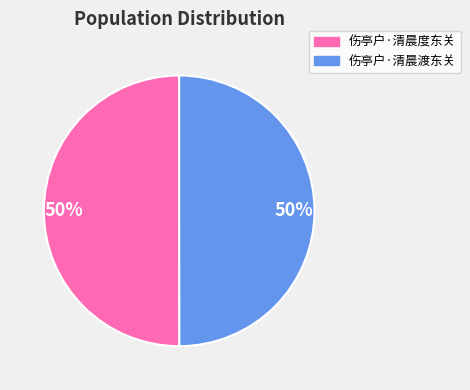

To the nearest percent, what is the combined percentage of 伤亭户·清晨度东关 and 伤亭户·清晨渡东关?

100%